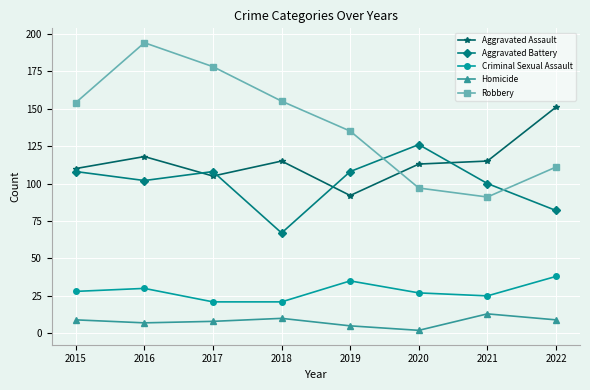

How many data points in Homicide are less than 9?

4